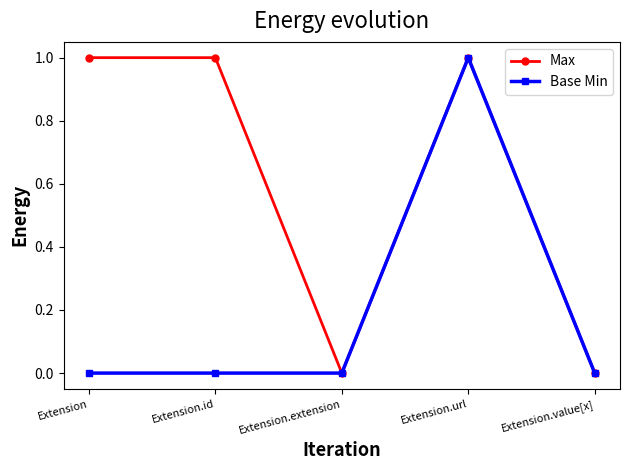

In Max, how many points are lower than both neighbors (excluding endpoints)?

1